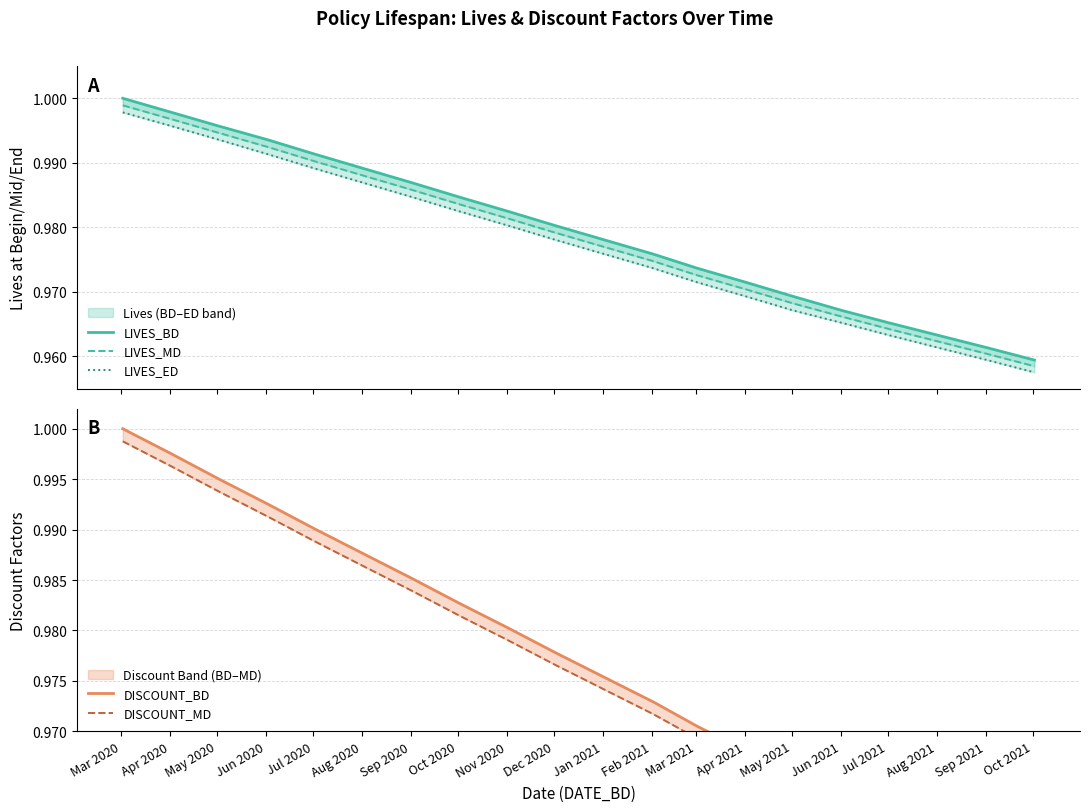

How many lines are shown in the chart?

5